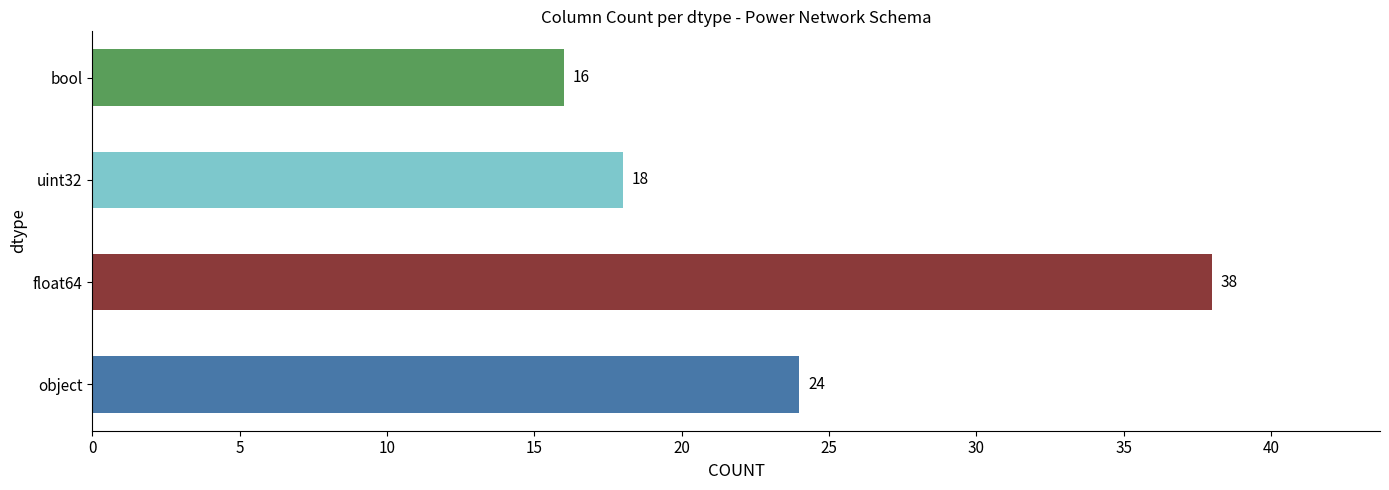

At which category does the chart reach its peak across all series?

float64